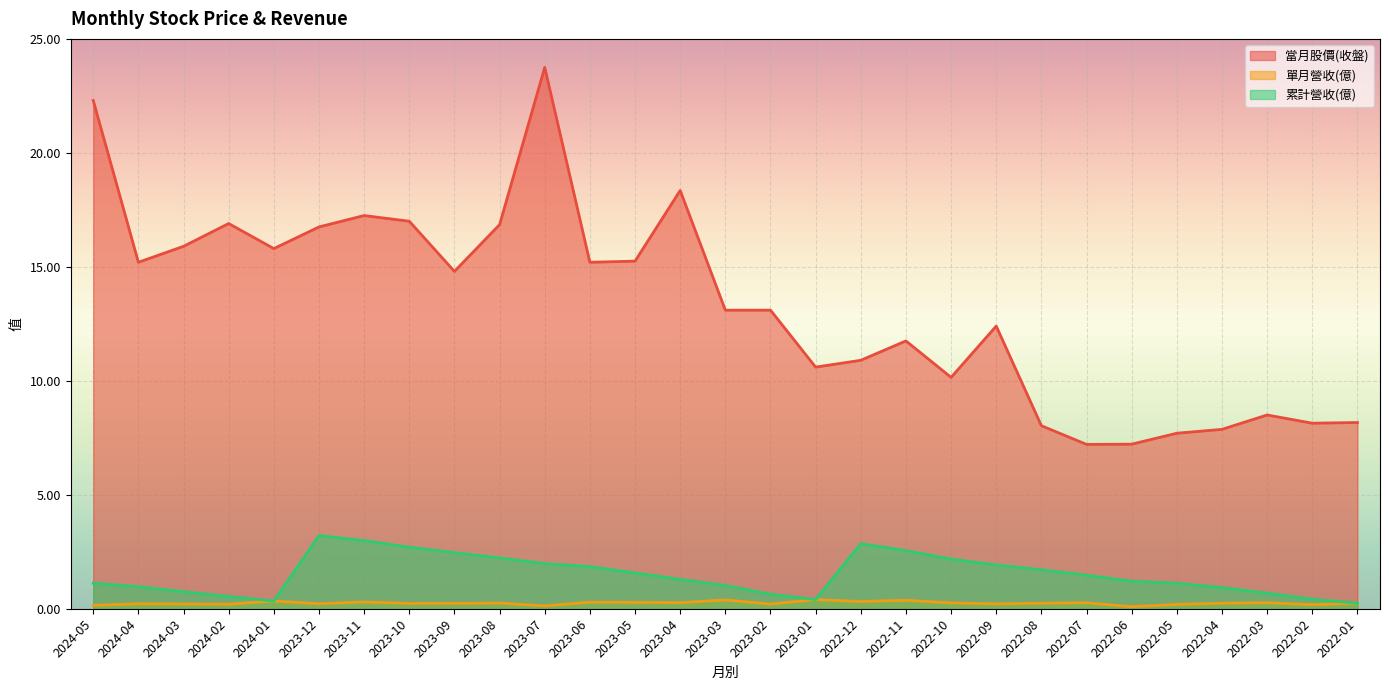

True or false: 累計營收(億) and 單月營收(億) intersect in this chart.

False